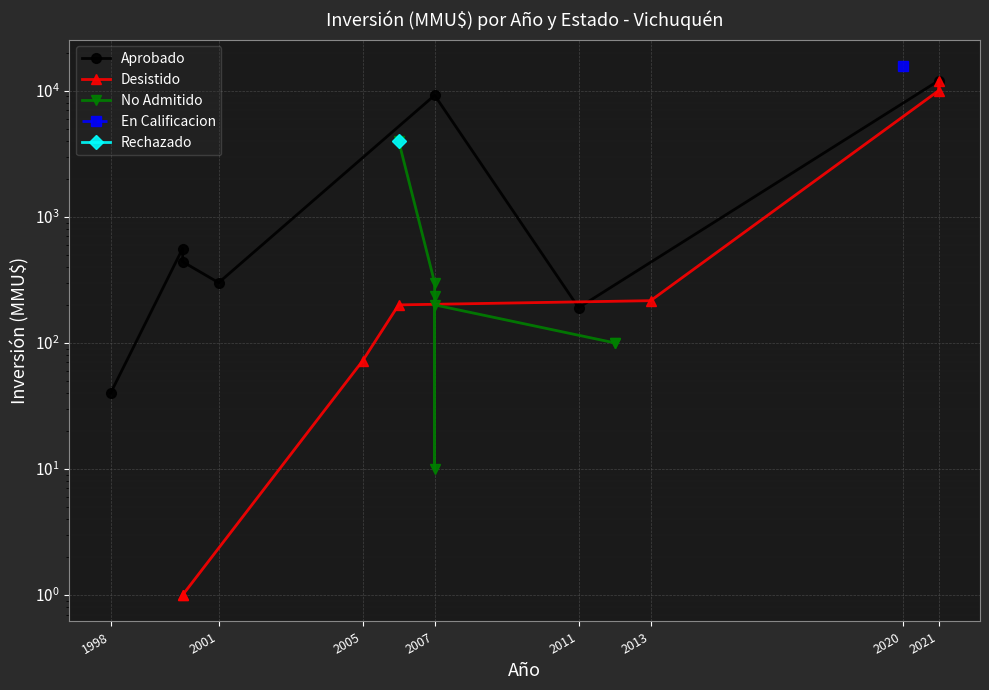

How many interior local valleys does the Aprobado series have?

2